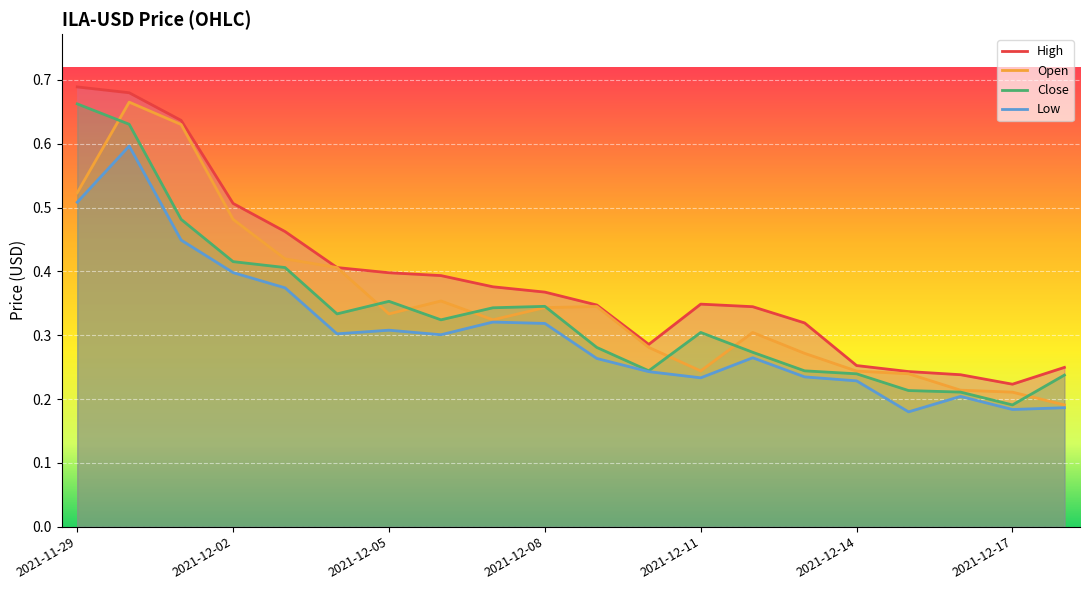

Reading left to right, list all the values displayed in this chart.

High: 0.7	0.7	0.6	0.5	0.5	0.4	0.4	0.4	0.4	0.4	0.3	0.3	0.3	0.3	0.3	0.3	0.2	0.2	0.2	0.2
Open: 0.5	0.7	0.6	0.5	0.4	0.4	0.3	0.4	0.3	0.3	0.3	0.3	0.2	0.3	0.3	0.2	0.2	0.2	0.2	0.2
Close: 0.7	0.6	0.5	0.4	0.4	0.3	0.4	0.3	0.3	0.3	0.3	0.2	0.3	0.3	0.2	0.2	0.2	0.2	0.2	0.2
Low: 0.5	0.6	0.4	0.4	0.4	0.3	0.3	0.3	0.3	0.3	0.3	0.2	0.2	0.3	0.2	0.2	0.2	0.2	0.2	0.2